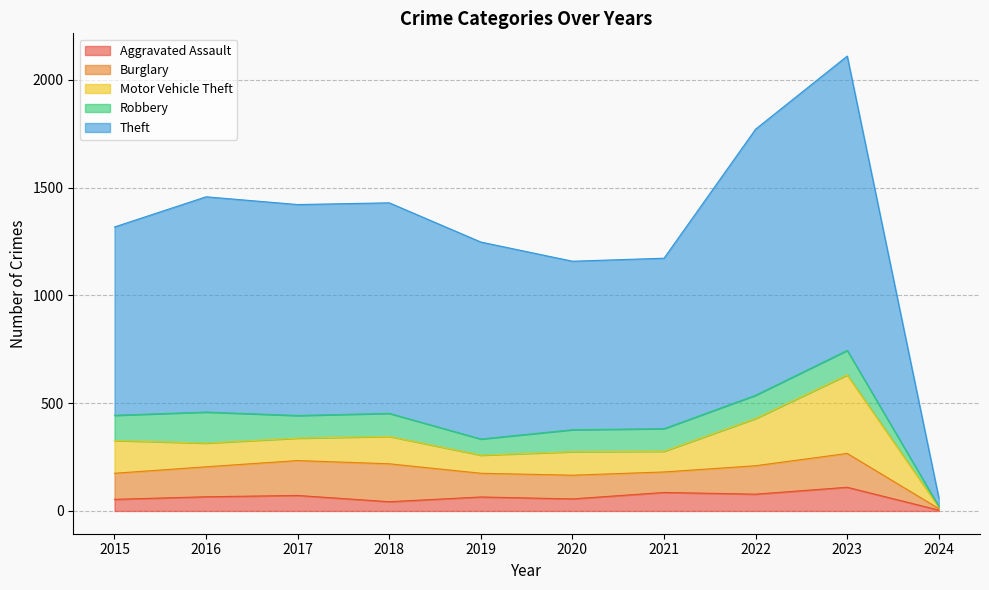

How many values in the Theft series are below 977?

5